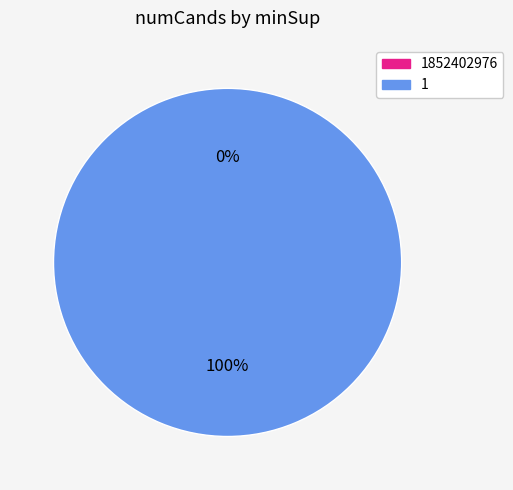

Which slice is the smallest?

1852402976